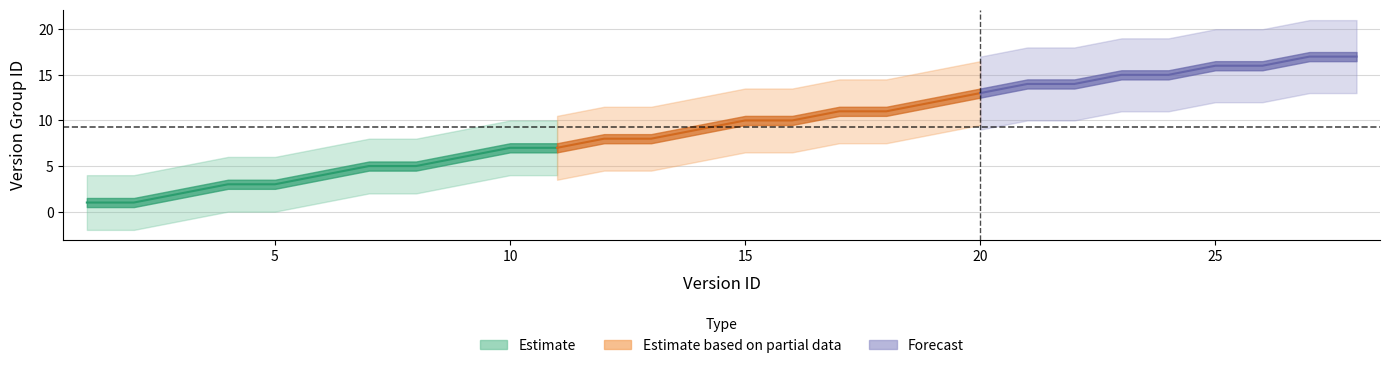

Is it true that the value at 11 is 7?

True